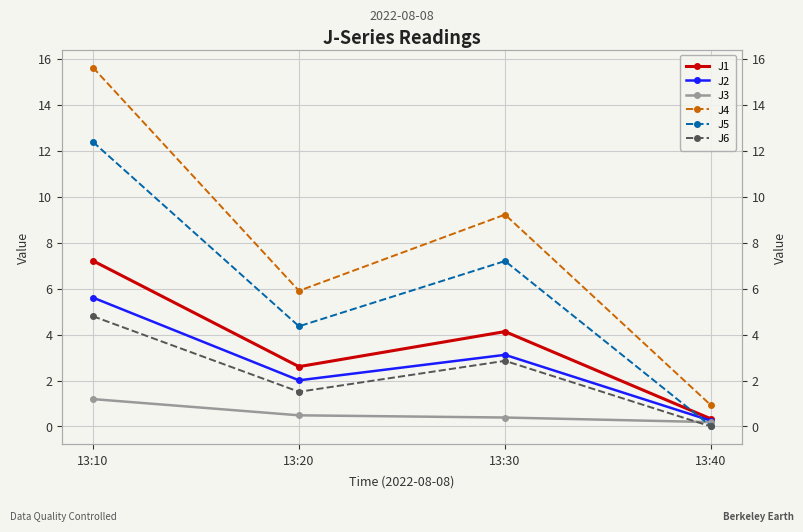

True or false: J1 has a value of 7.2 at 13:10.

True